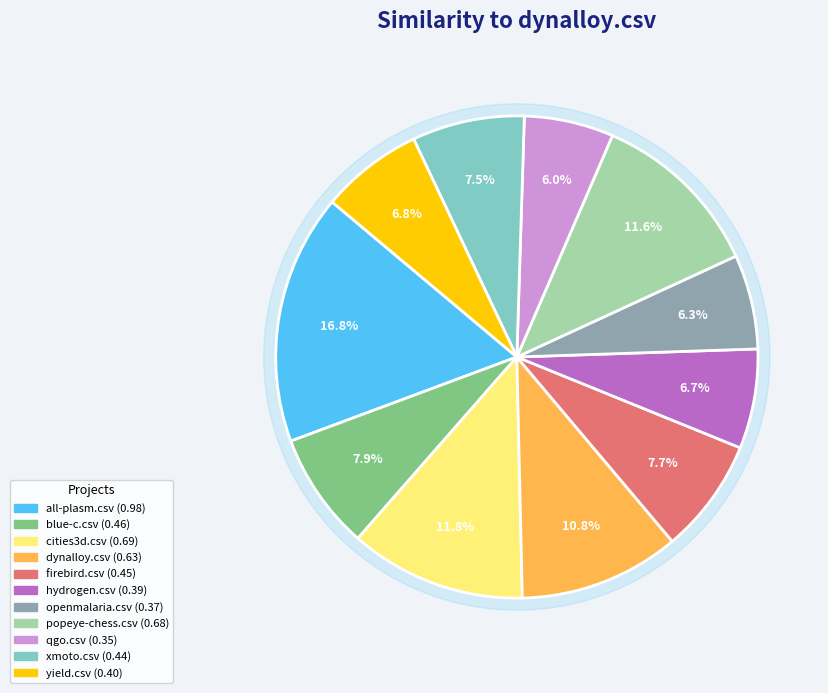

True or false: openmalaria.csv accounts for 16% of the total.

False